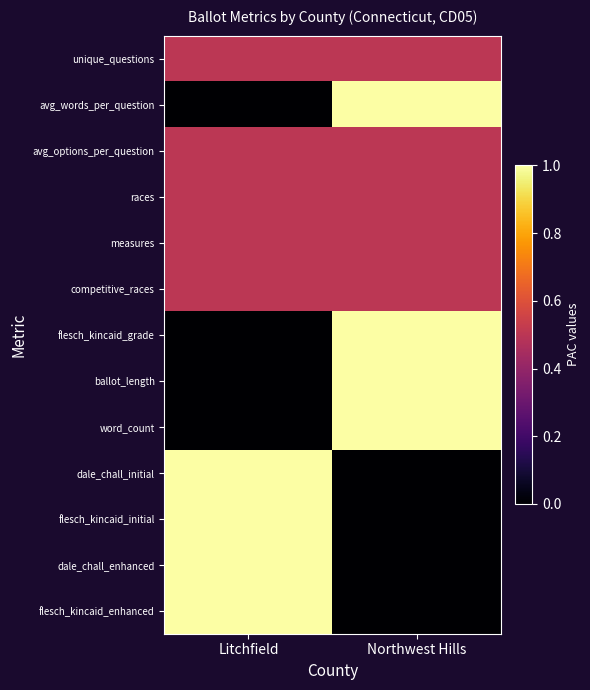

Reading left to right, list all the values displayed in this chart.

unique_questions: Litchfield=0.5	Northwest Hills=0.5
avg_words_per_question: Litchfield=0.0	Northwest Hills=1.0
avg_options_per_question: Litchfield=0.5	Northwest Hills=0.5
races: Litchfield=0.5	Northwest Hills=0.5
measures: Litchfield=0.5	Northwest Hills=0.5
competitive_races: Litchfield=0.5	Northwest Hills=0.5
flesch_kincaid_grade: Litchfield=0.0	Northwest Hills=1.0
ballot_length: Litchfield=0.0	Northwest Hills=1.0
word_count: Litchfield=0.0	Northwest Hills=1.0
dale_chall_initial: Litchfield=1.0	Northwest Hills=0.0
flesch_kincaid_initial: Litchfield=1.0	Northwest Hills=0.0
dale_chall_enhanced: Litchfield=1.0	Northwest Hills=0.0
flesch_kincaid_enhanced: Litchfield=1.0	Northwest Hills=0.0